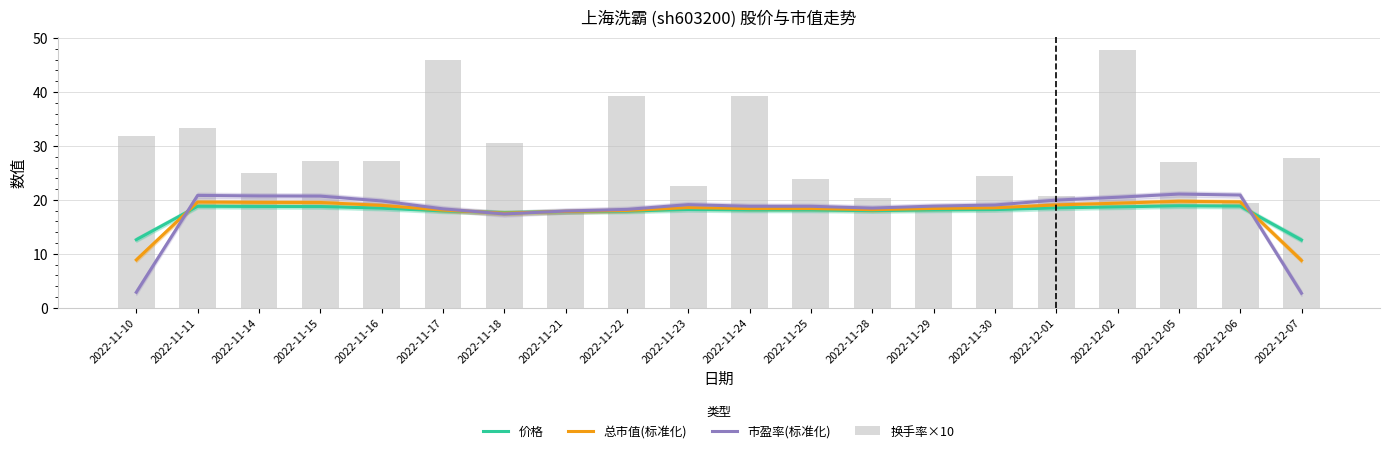

Where is 换手率×10 nearest to the value 32?

2022-11-10